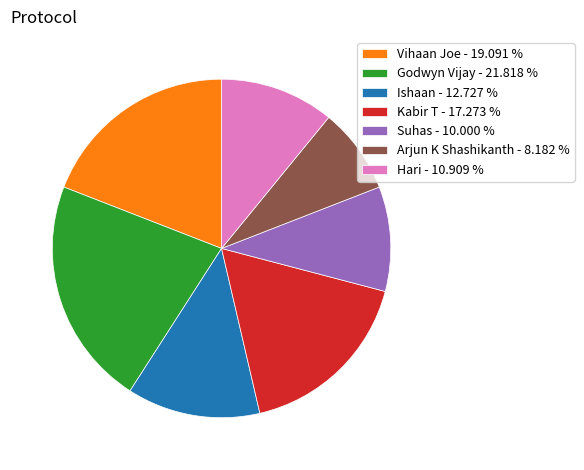

Is it true that Ishaan is 19% of the pie?

False